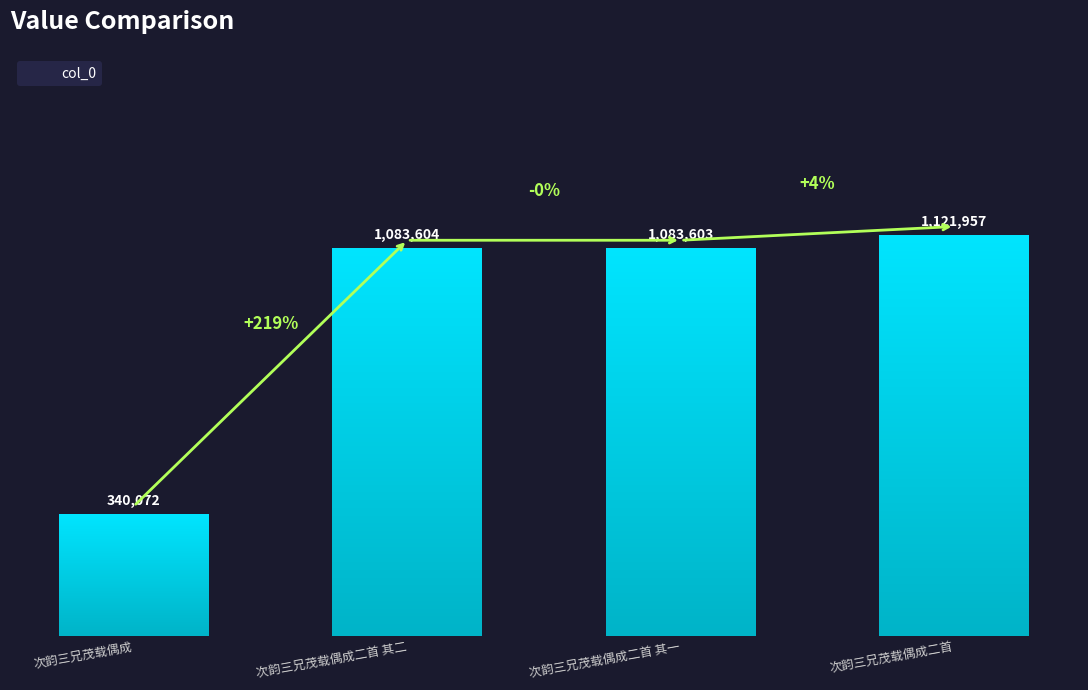

Which category has the highest value across all series?

次韵三兄茂载偶成二首